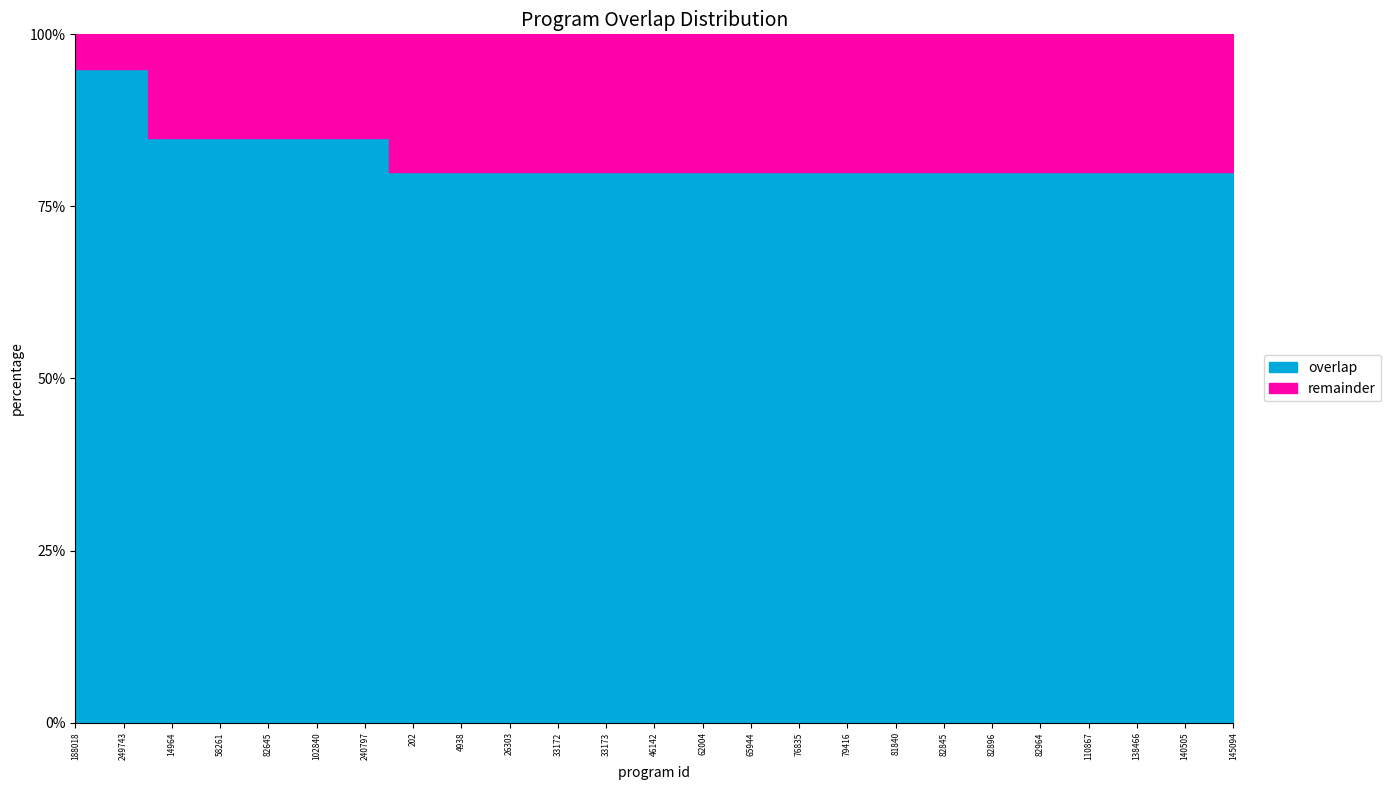

What is the smallest value displayed?

16